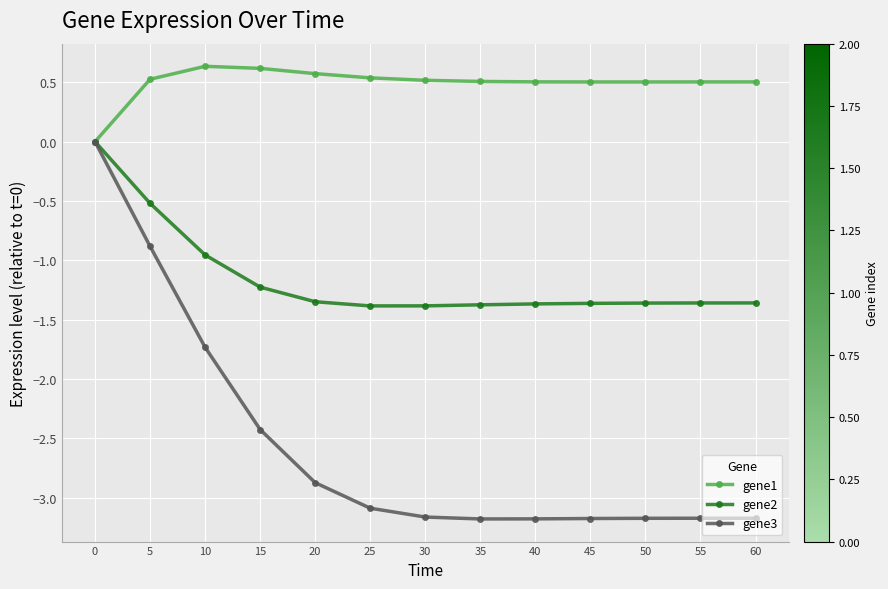

What is the value of the gene1 point at the 8th from the left?

0.5